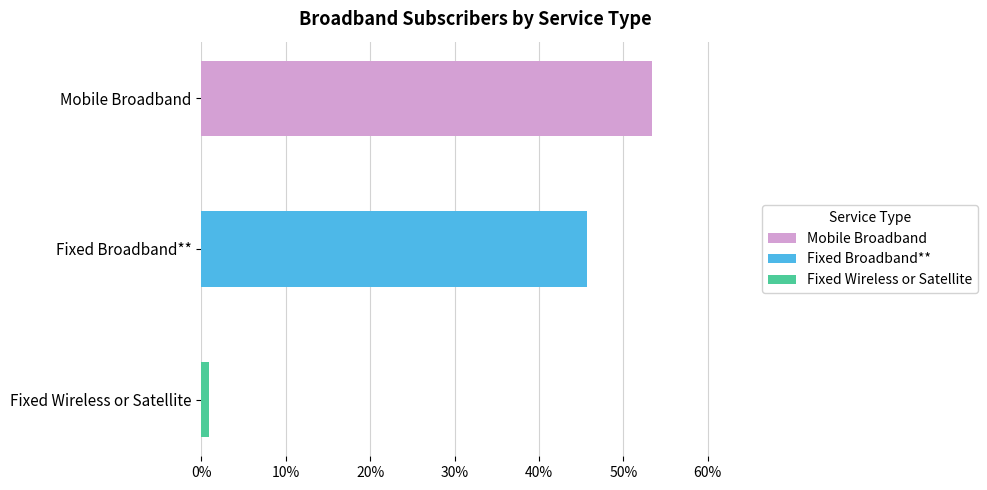

Reading left to right, what are all the values shown in this chart?

Total Subscribers: Mobile Broadband=9131766.0	Fixed Broadband**=7827516.0	Fixed Wireless or Satellite=149492.0
Percent of Total: Mobile Broadband=0.5	Fixed Broadband**=0.5	Fixed Wireless or Satellite=0.0